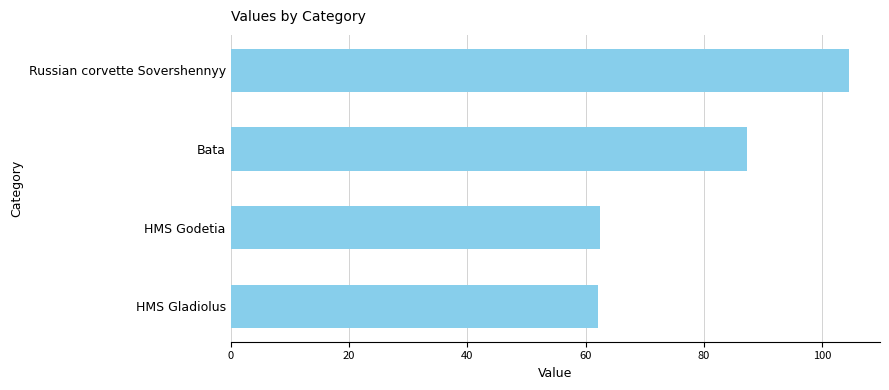

What is the maximum value shown in the chart?

104.5